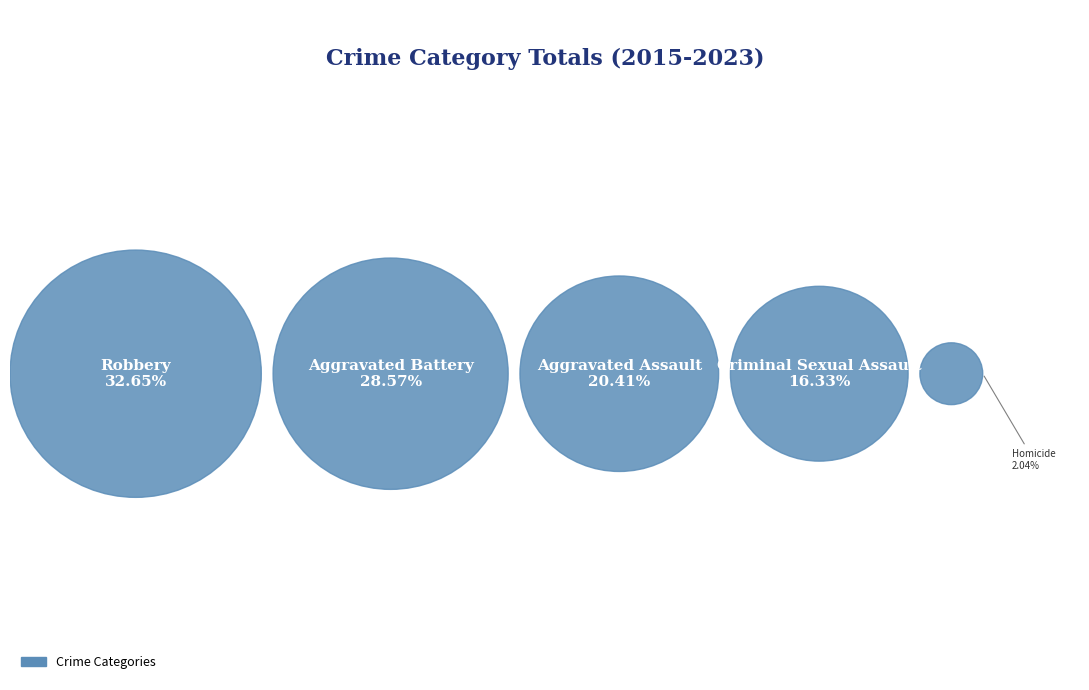

What is the total percentage of Aggravated Assault and Criminal Sexual Assault?

36.7%